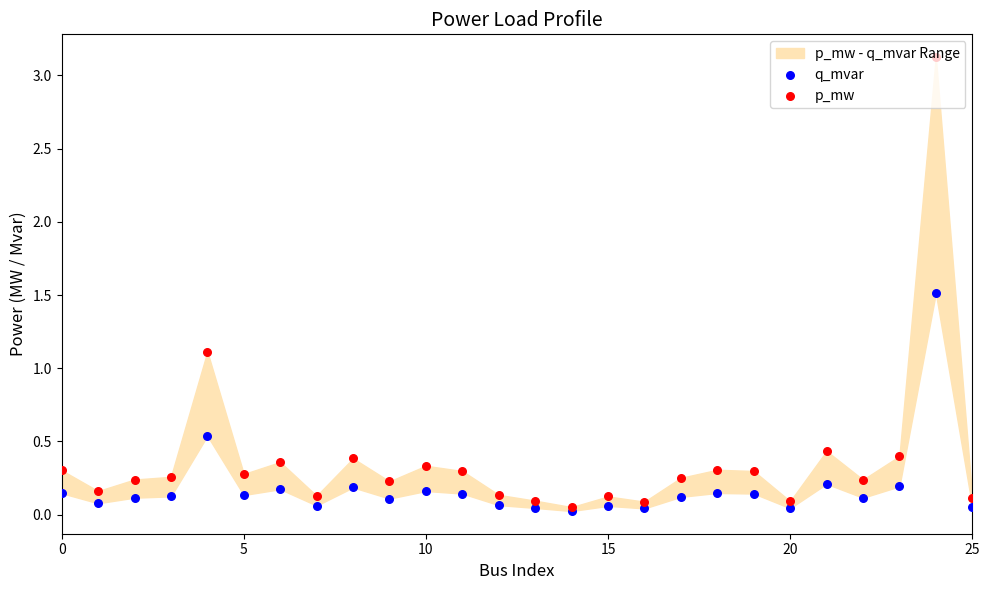

What are all the series names shown in the legend?

q_mvar, p_mw